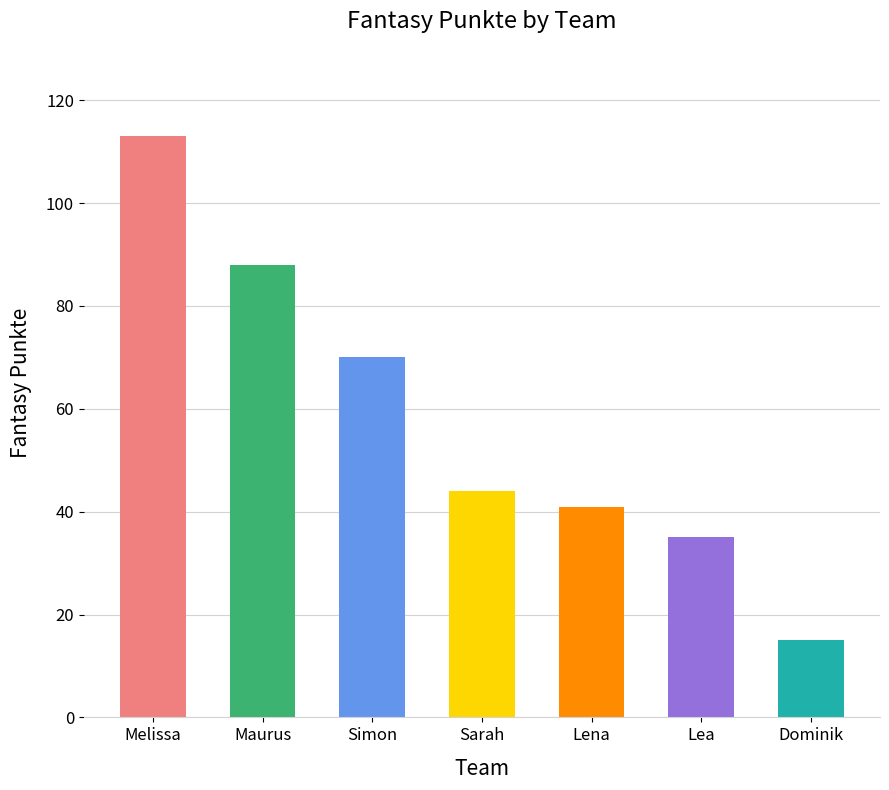

Where is the data nearest to the value 64?

Simon